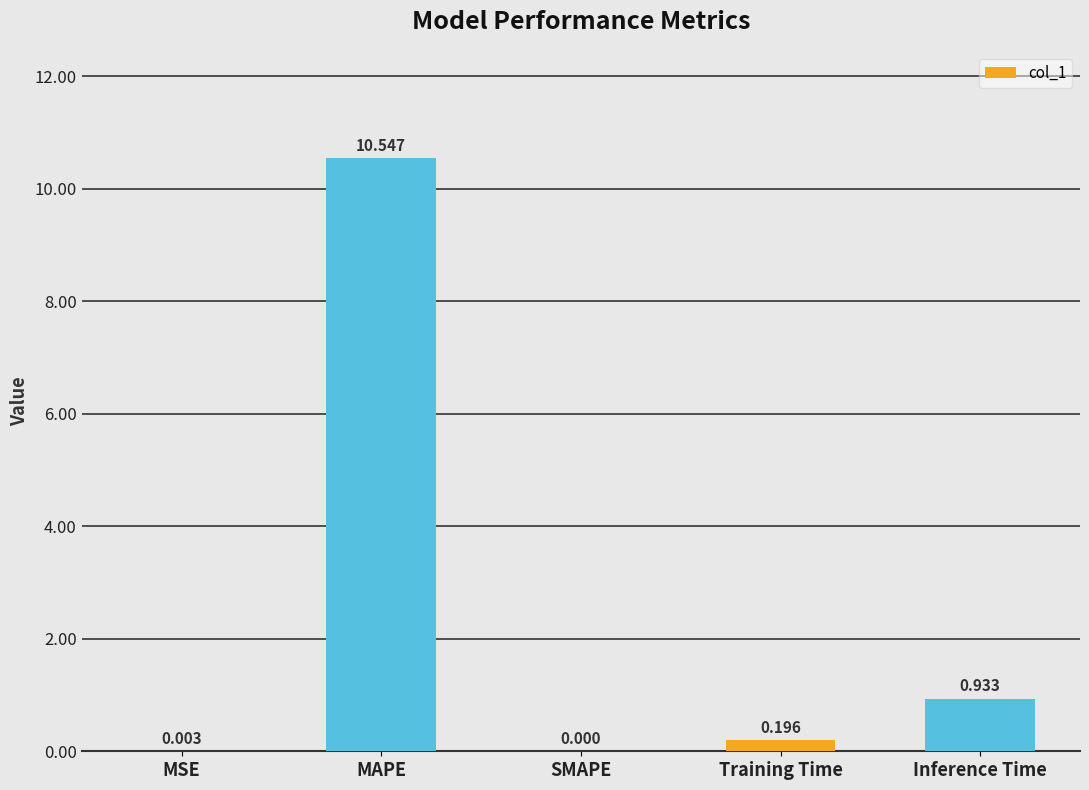

Which label corresponds to the largest value in the chart?

MAPE